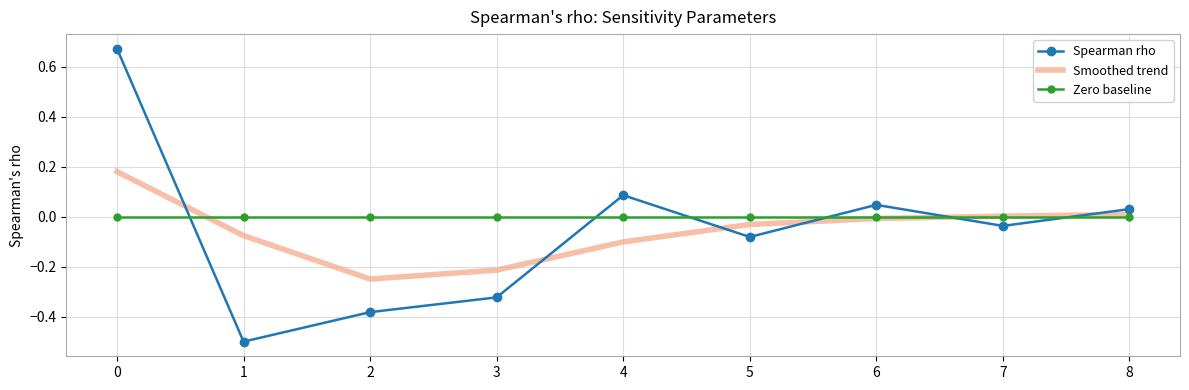

Which series has the largest total across all categories?

Zero baseline